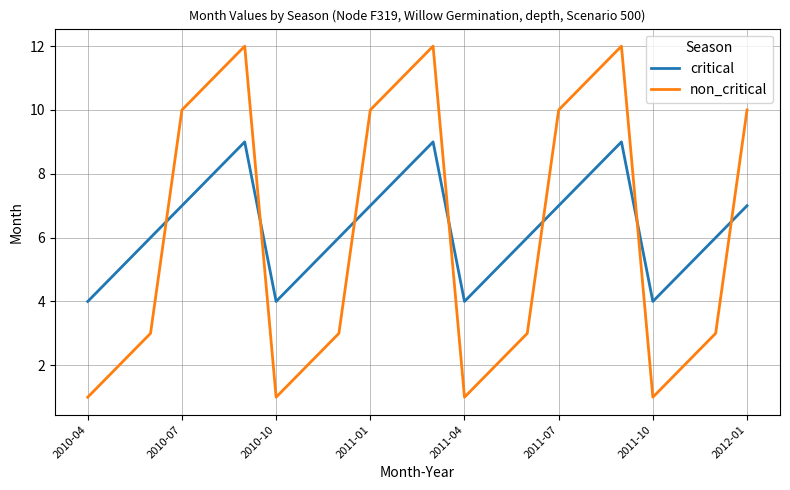

What is the maximum value shown in the chart?

12